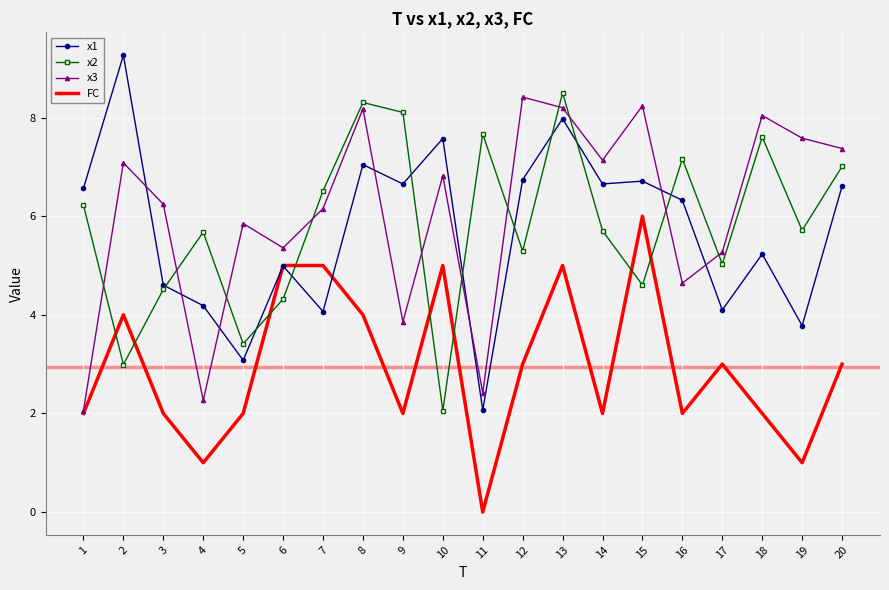

The FC series shows 5.0 at 7. True or false?

True